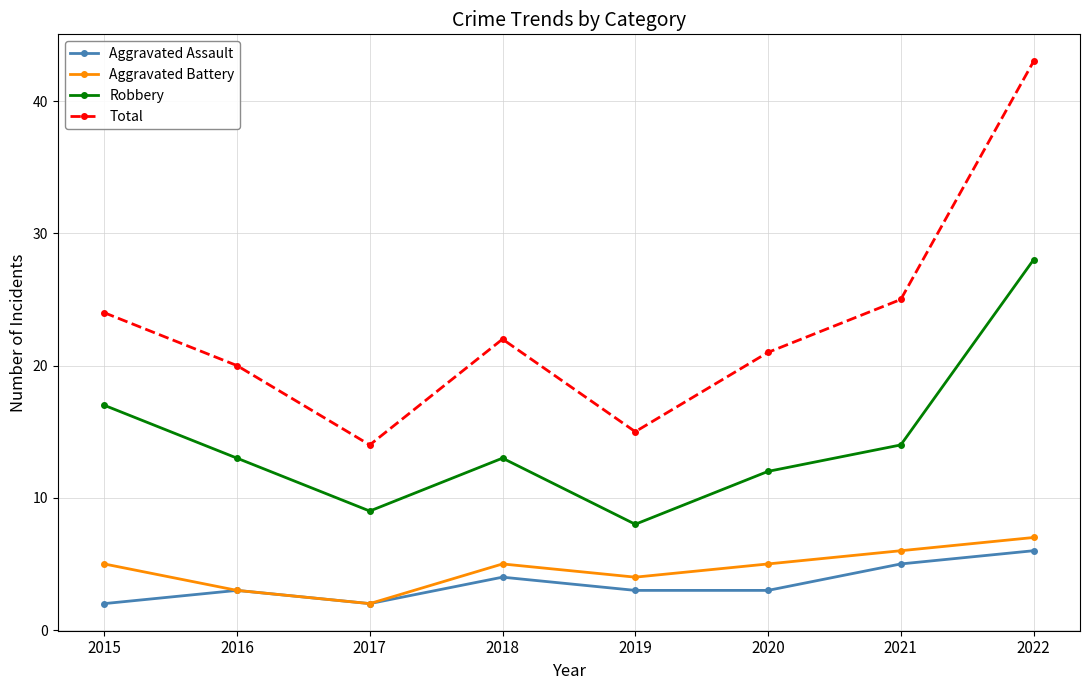

Reading right to left, extract all data points from this chart.

Aggravated Assault: 6	5	3	3	4	2	3	2
Aggravated Battery: 7	6	5	4	5	2	3	5
Robbery: 28	14	12	8	13	9	13	17
Total: 43	25	21	15	22	14	20	24